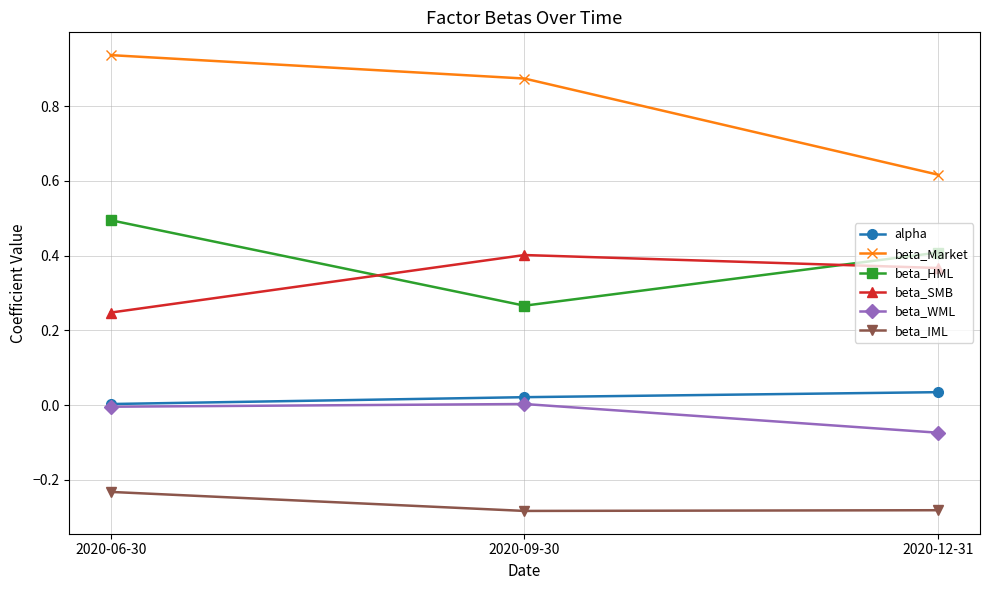

Which series changed the most between 2020-06-30 and 2020-12-31?

beta_Market